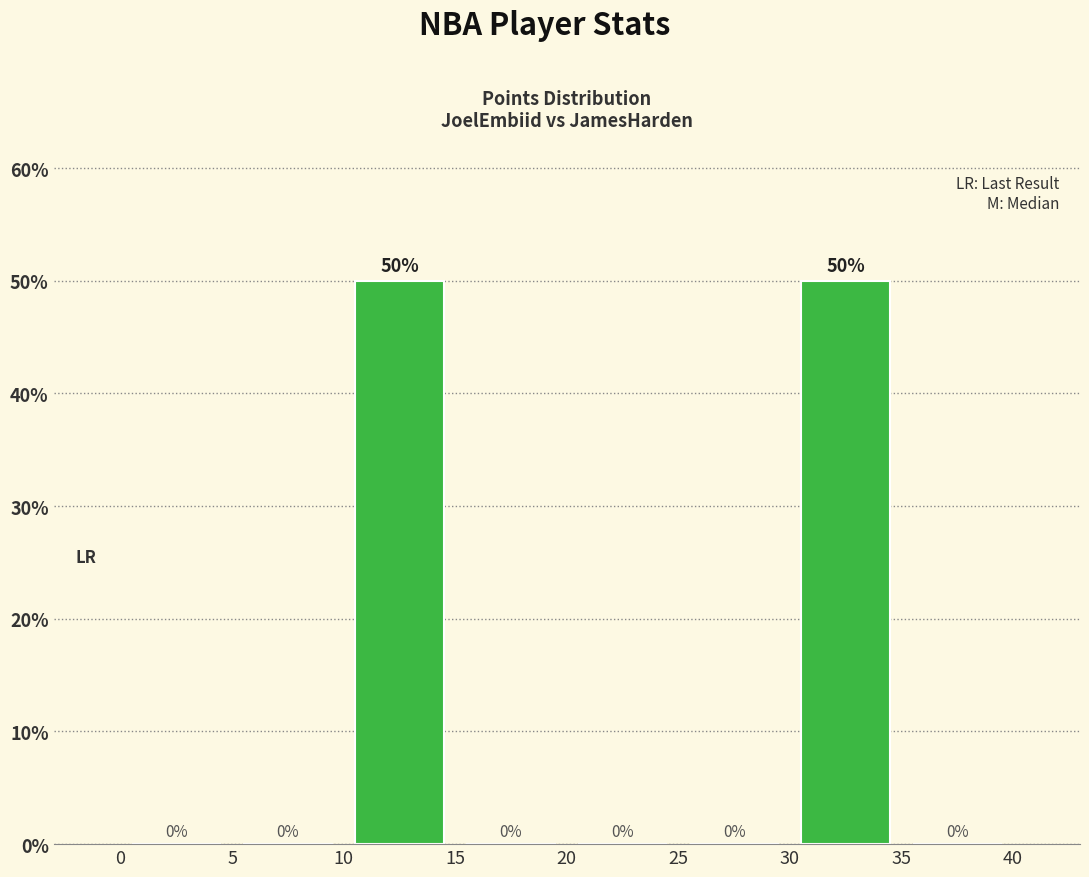

Reading left to right, list every bar in this chart as the range it spans on the x-axis followed by its height.

0 to 5: 0
5 to 10: 0
10 to 15: 50
15 to 20: 0
20 to 25: 0
25 to 30: 0
30 to 35: 50
35 to 40: 0